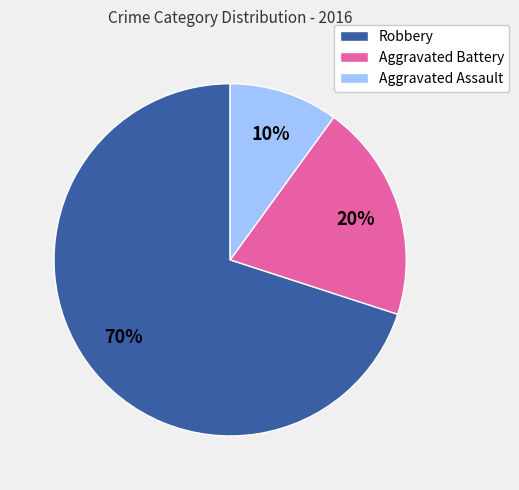

Is it true that Robbery is 63% of the pie?

False